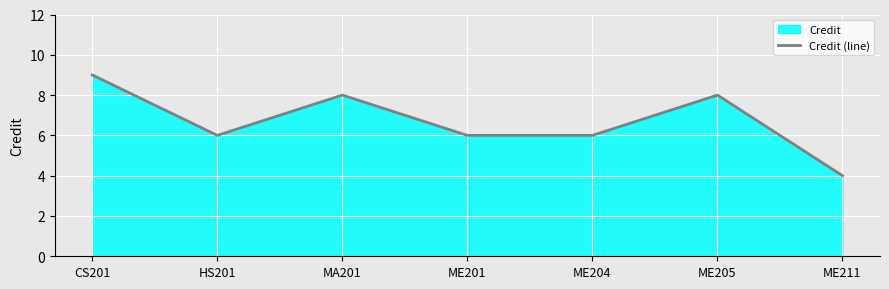

What is the maximum value shown in the chart?

9